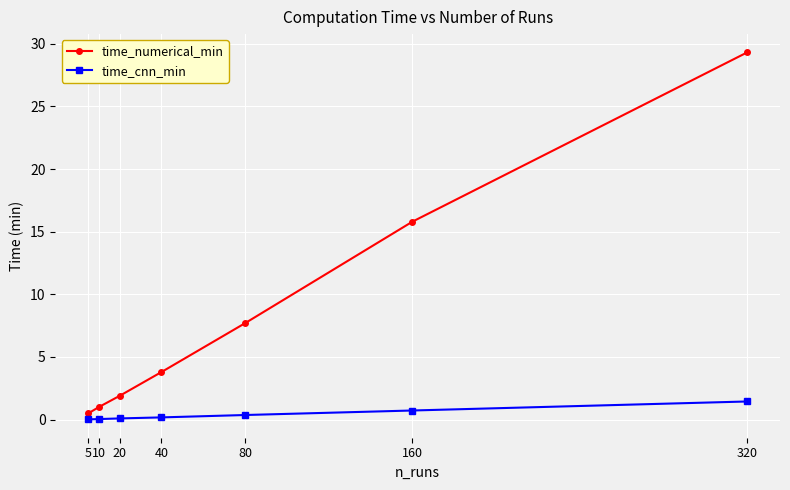

What is the maximum value shown in the chart?

29.3